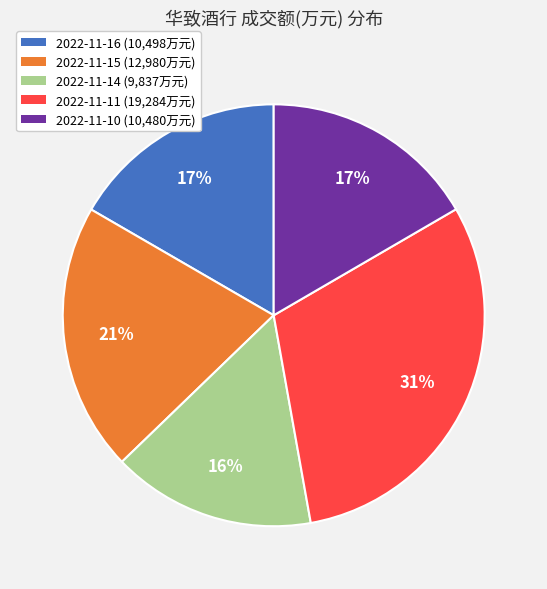

To the nearest percent, what is the difference between the largest and smallest slice percentages?

15%